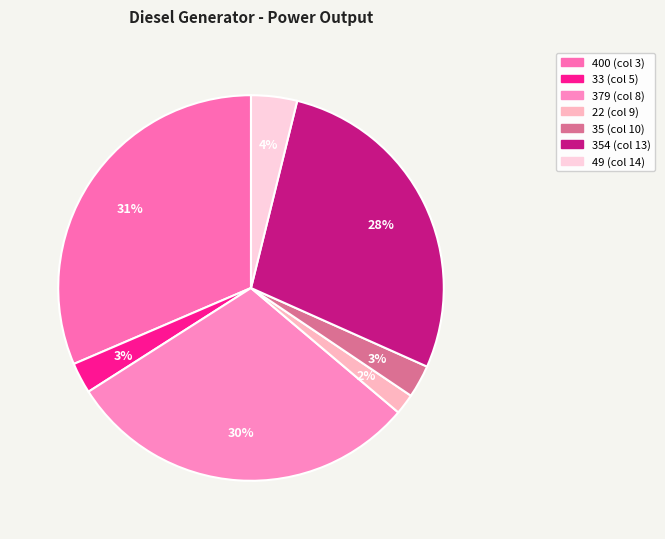

Count the number of slices in the pie.

7